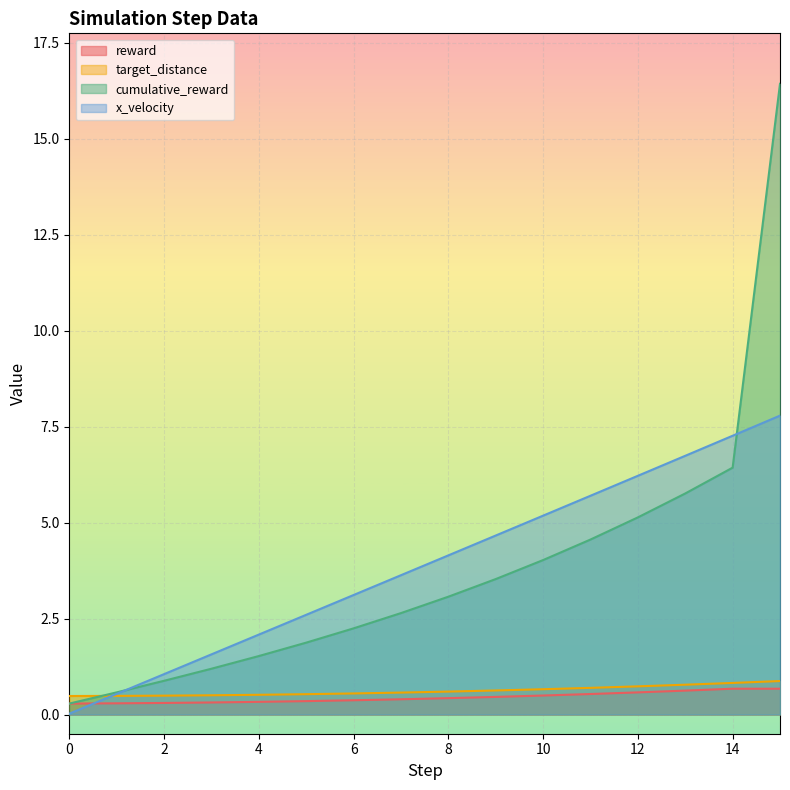

What are all the series names shown in the legend?

reward, target_distance, cumulative_reward, x_velocity